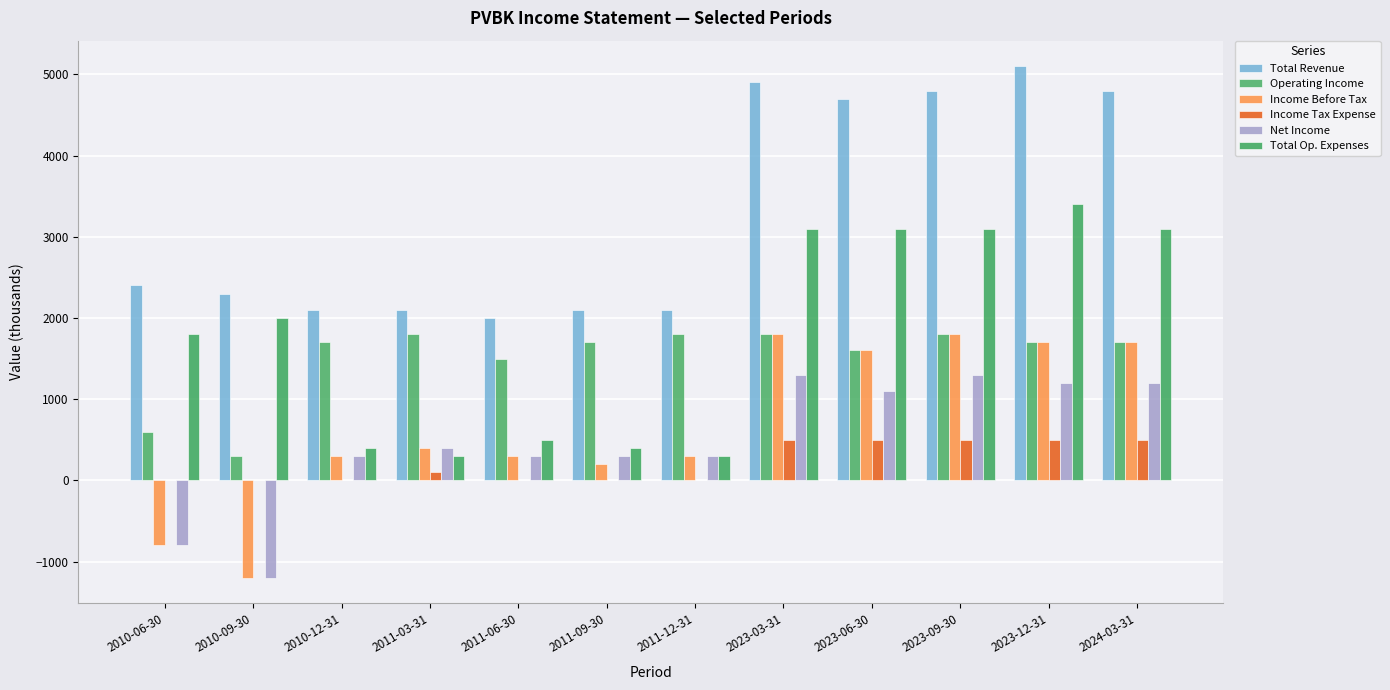

The value of Total Op. Expenses at 2023-03-31 is 1120. True or false?

False